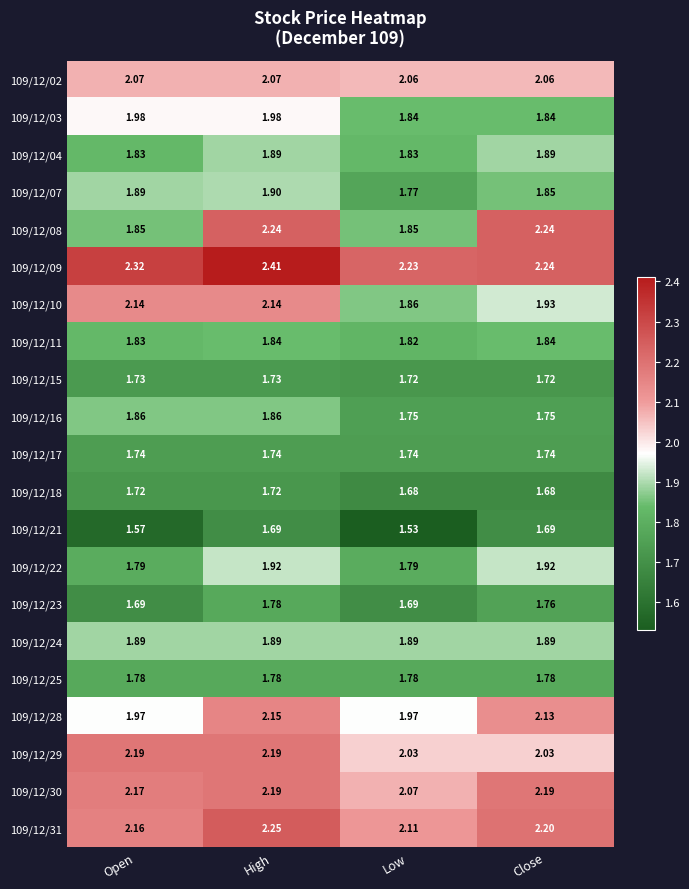

Where does the 109/12/28 series first go above 2?

High